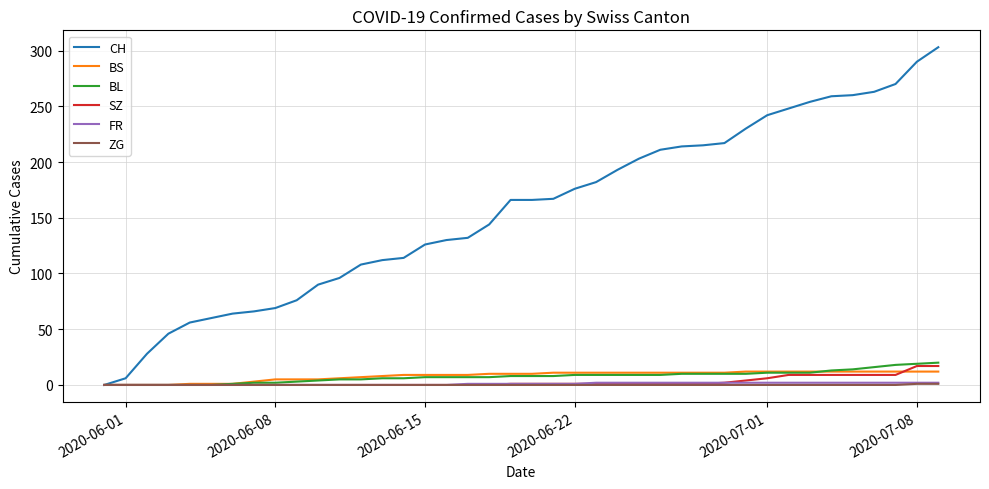

What is the difference between the maximum and minimum values in the BL series?

20